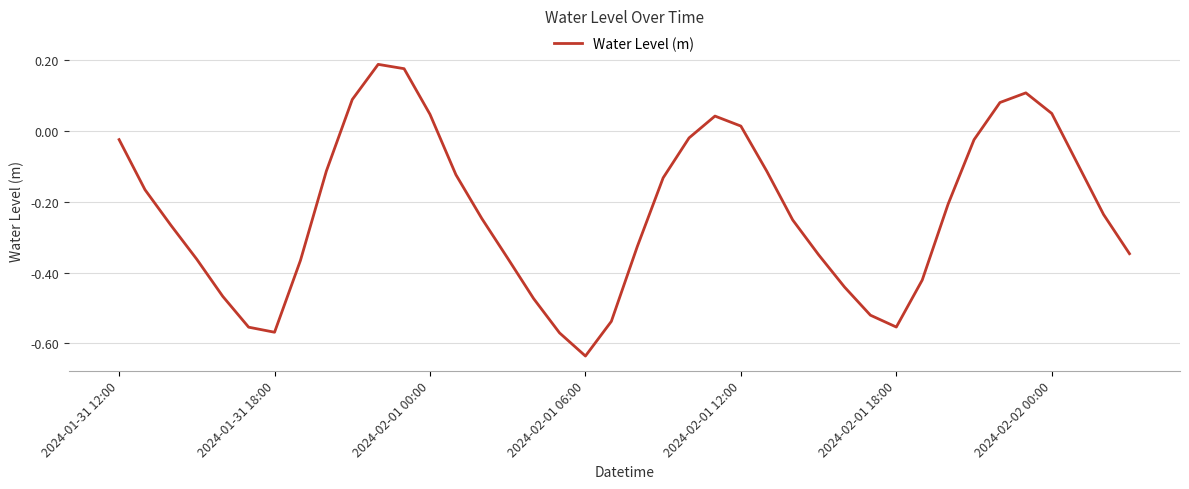

What is the difference between the maximum and minimum values?

0.8